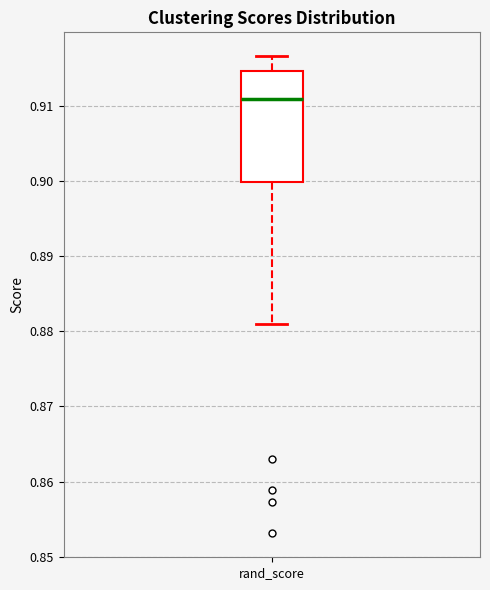

Read this box plot against the y-axis: the position of the median line, the range covered by the box, and the ends of both whiskers. The values are not printed on the chart, so give them approximately, as read against the axis.

median 0.911, box 0.900 to 0.915, whiskers 0.881 to 0.917